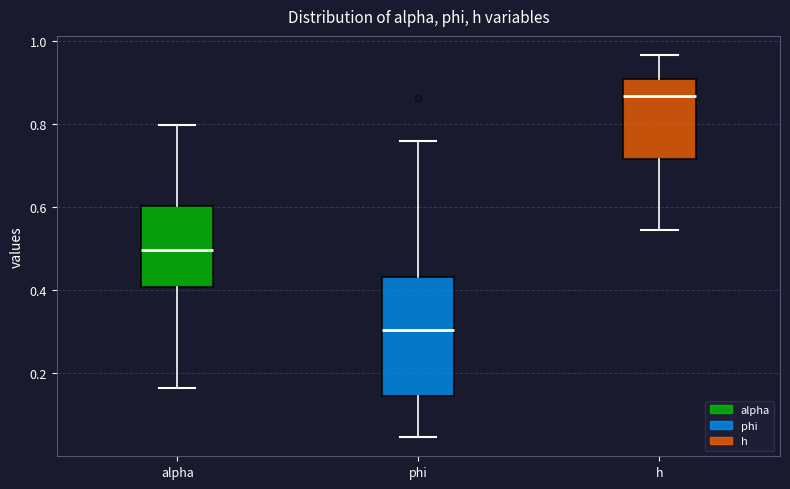

Reading left to right, read every box against the y-axis: the position of its median line, the range the box covers, and the ends of its whiskers. The values are not printed on the chart, so give them approximately, as read against the axis.

alpha: median 0.50, box 0.40 to 0.60, whiskers 0.16 to 0.80
phi: median 0.30, box 0.14 to 0.44, whiskers 0.04 to 0.76
h: median 0.86, box 0.72 to 0.90, whiskers 0.54 to 0.96